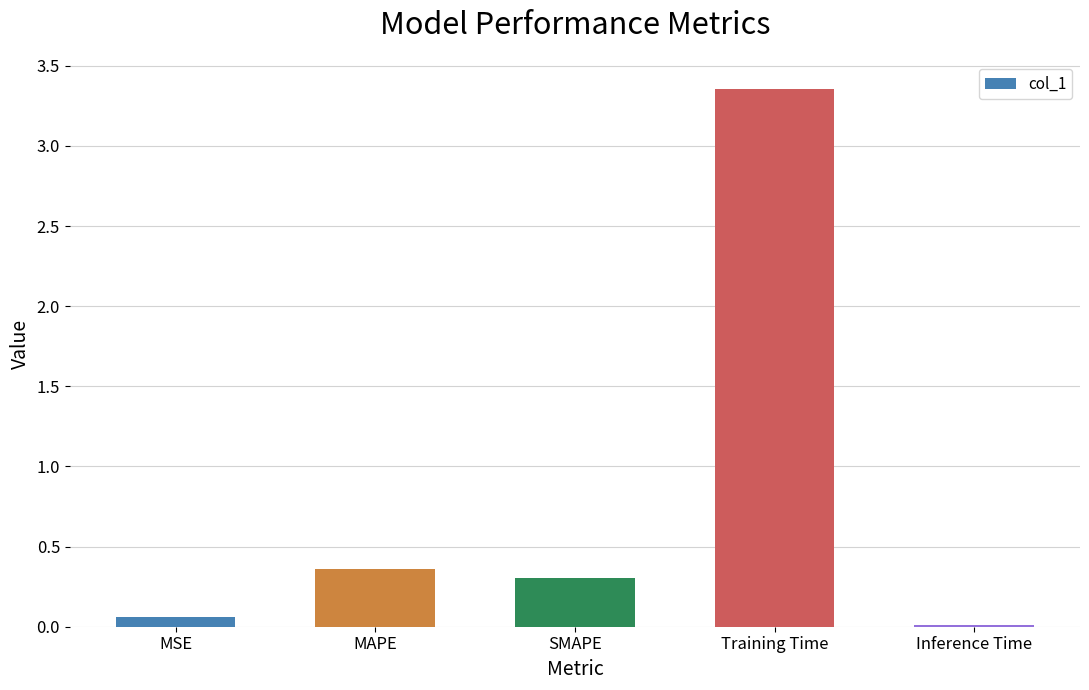

The value at Inference Time is 0.0. True or false?

True